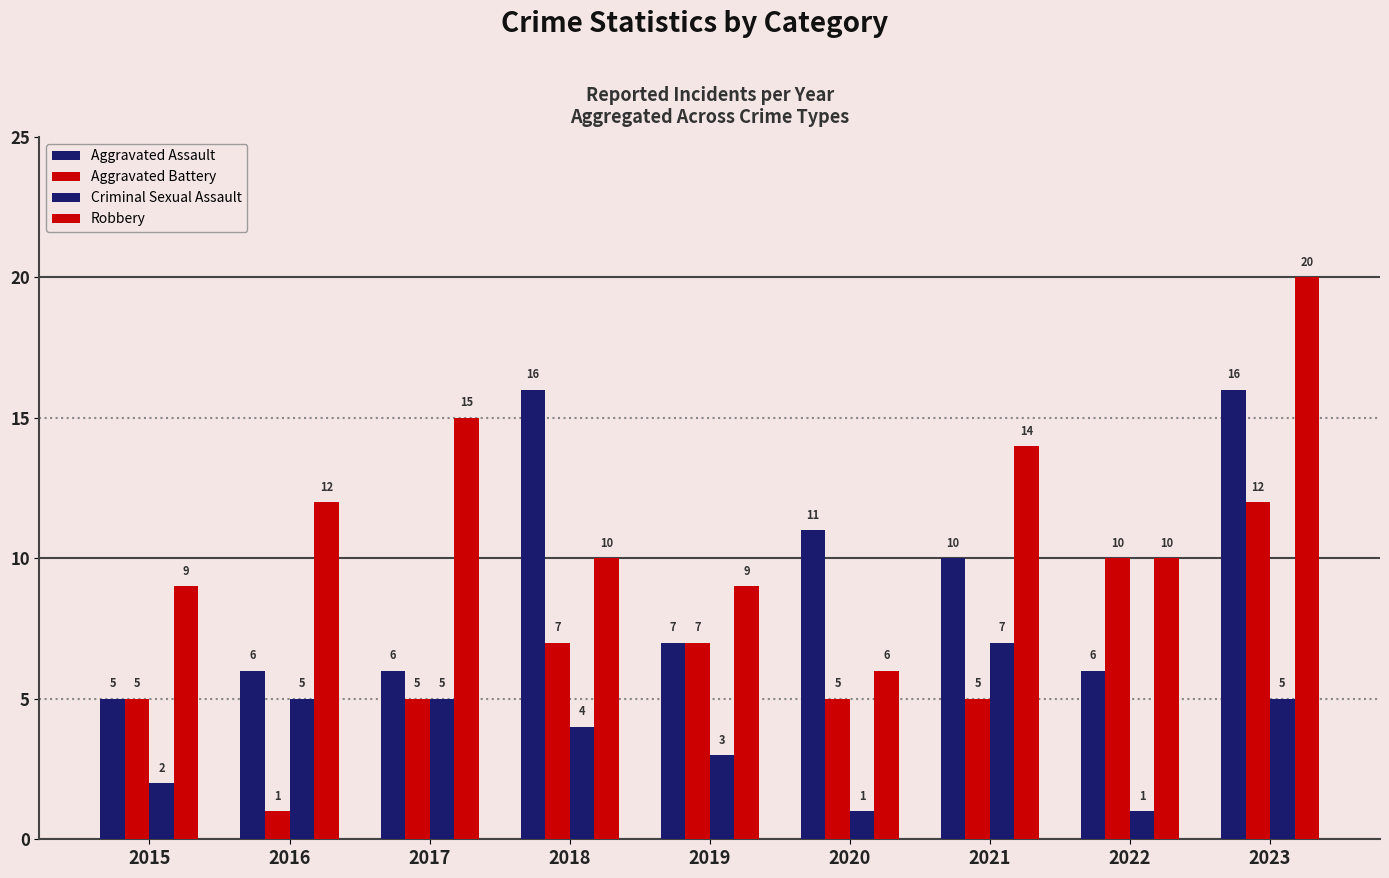

Count the number of categories in the chart.

9